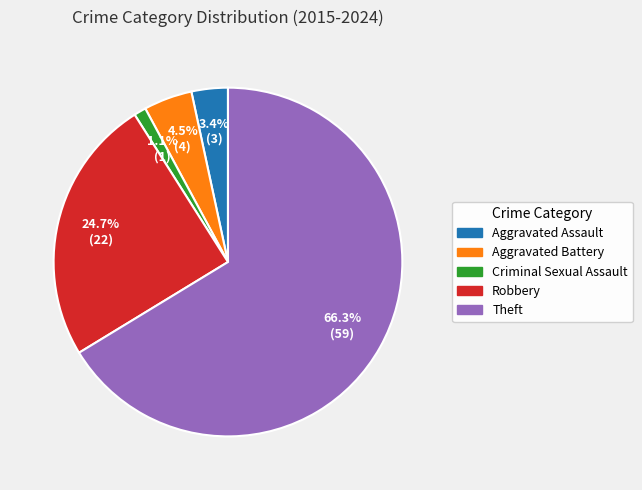

To the nearest percent, what is the difference between the Robbery and Aggravated Assault slice percentages?

21%